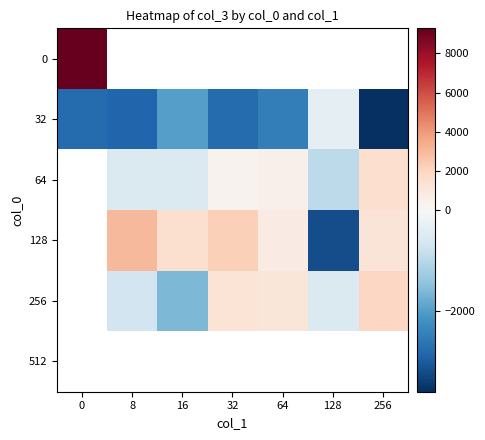

What is the average value of the 32 series?

-2393.2